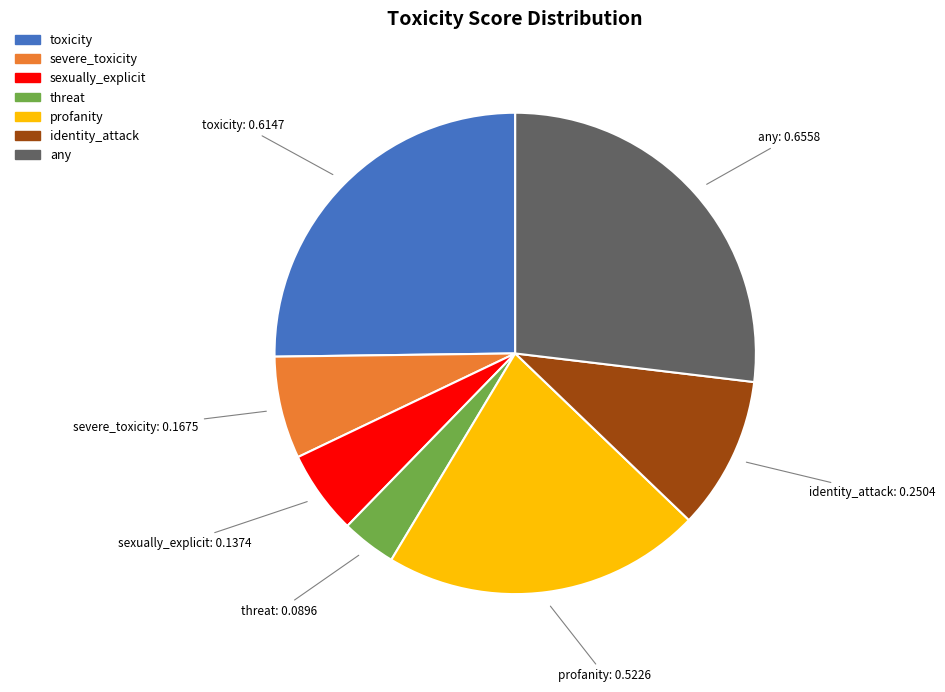

Which has a higher value, any or severe_toxicity?

any